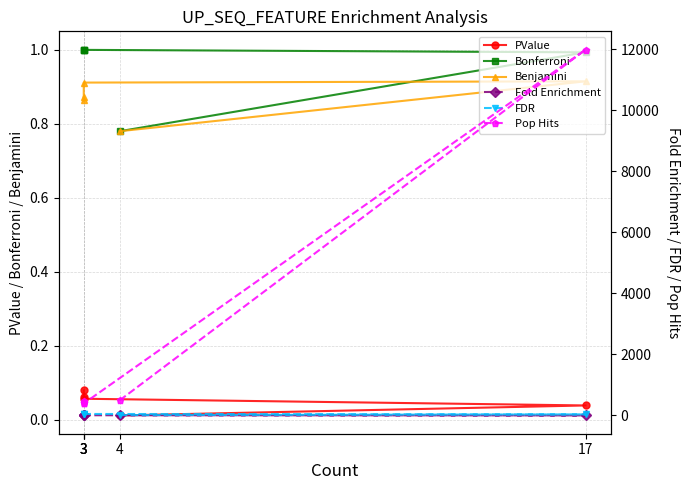

Which series has the largest range (max minus min)?

Pop Hits